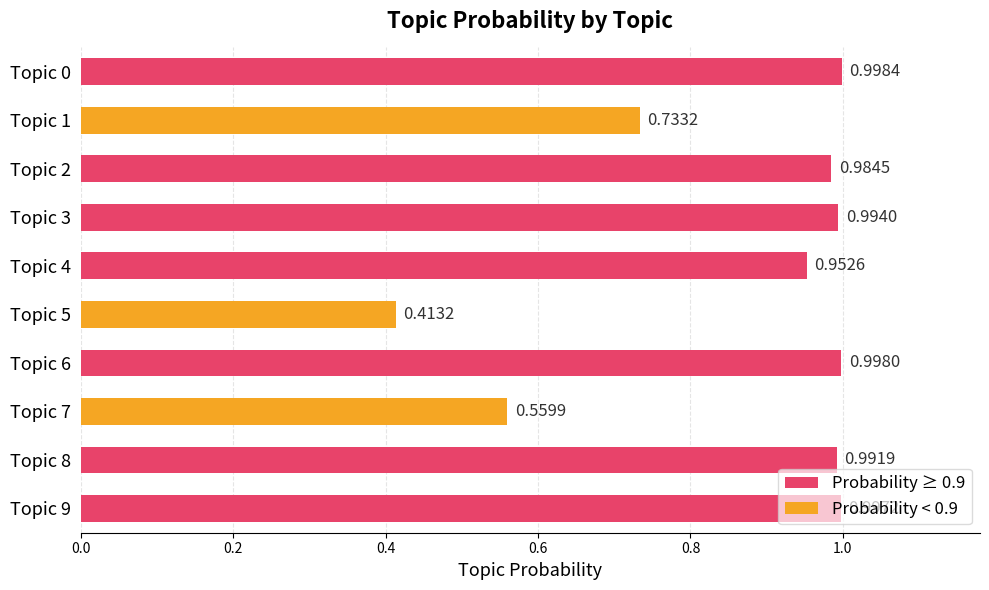

Rank the categories by value from highest to lowest.

Topic 0, Topic 6, Topic 9, Topic 3, Topic 8, Topic 2, Topic 4, Topic 1, Topic 7, Topic 5